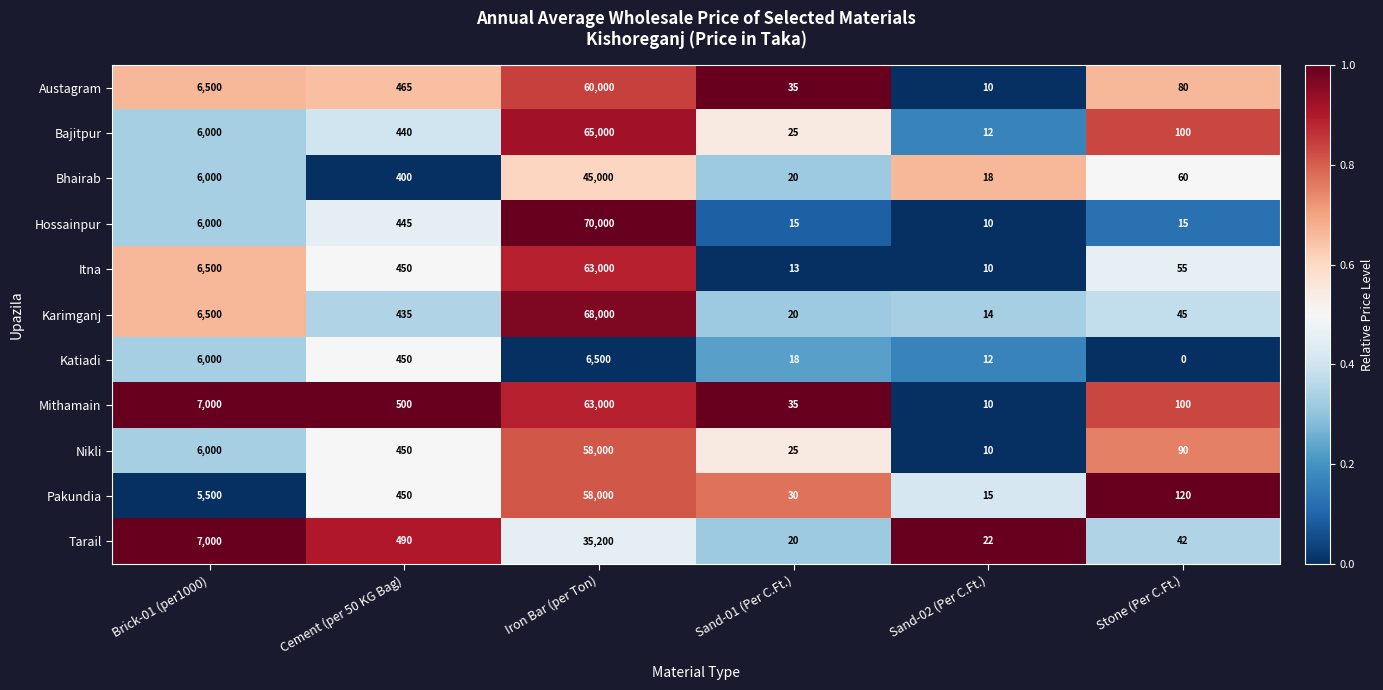

What is the spread (max minus min) of values at Iron Bar (per Ton)?

63500